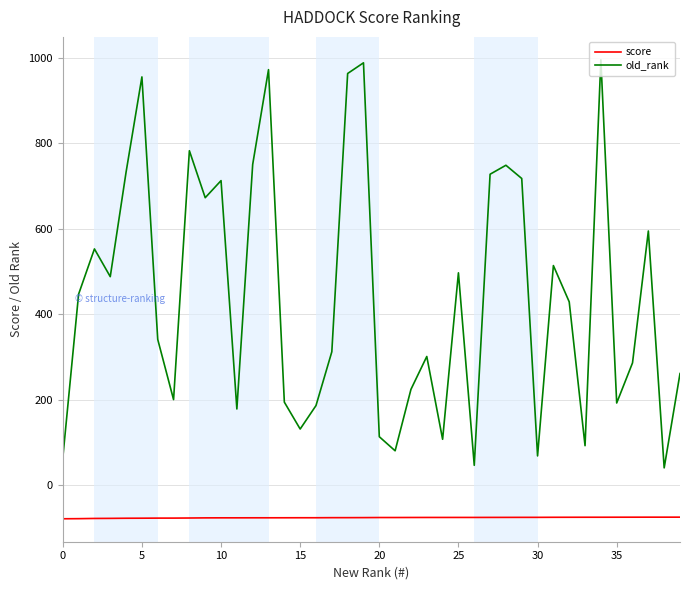

True or false: score and old_rank intersect in this chart.

False